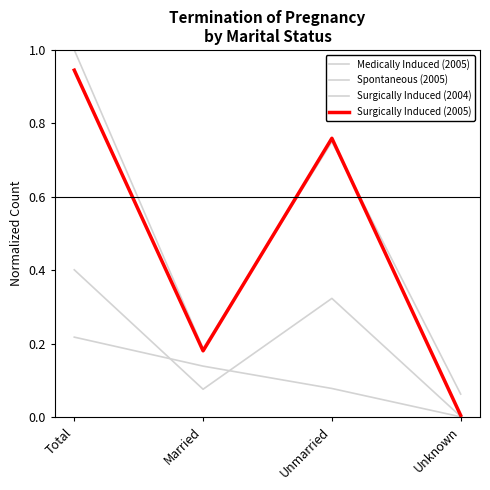

Does the chart have visible grid lines?

No